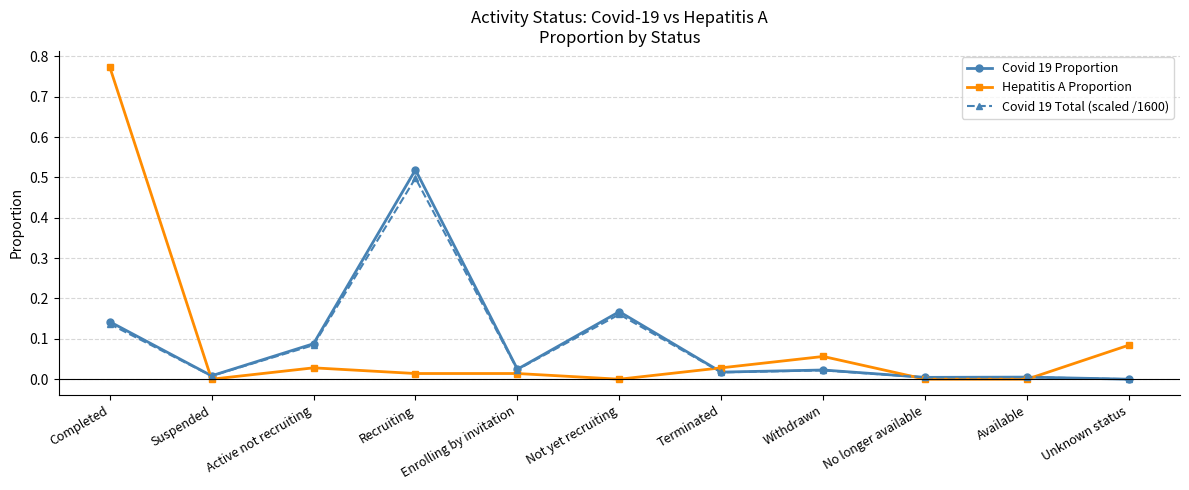

Is the value of Covid 19 Total (scaled /1600) at Recruiting greater than the value of Covid 19 Proportion at Terminated?

Yes